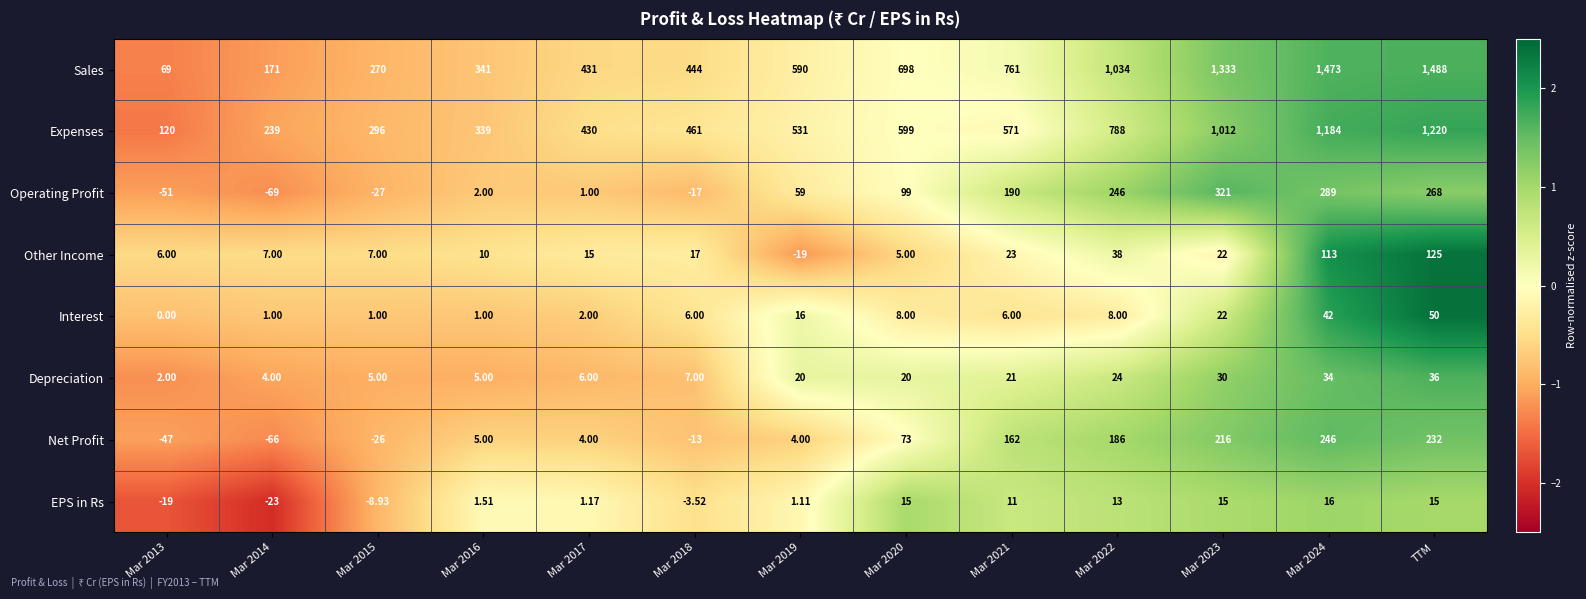

How many positive values does the EPS in Rs series have?

9